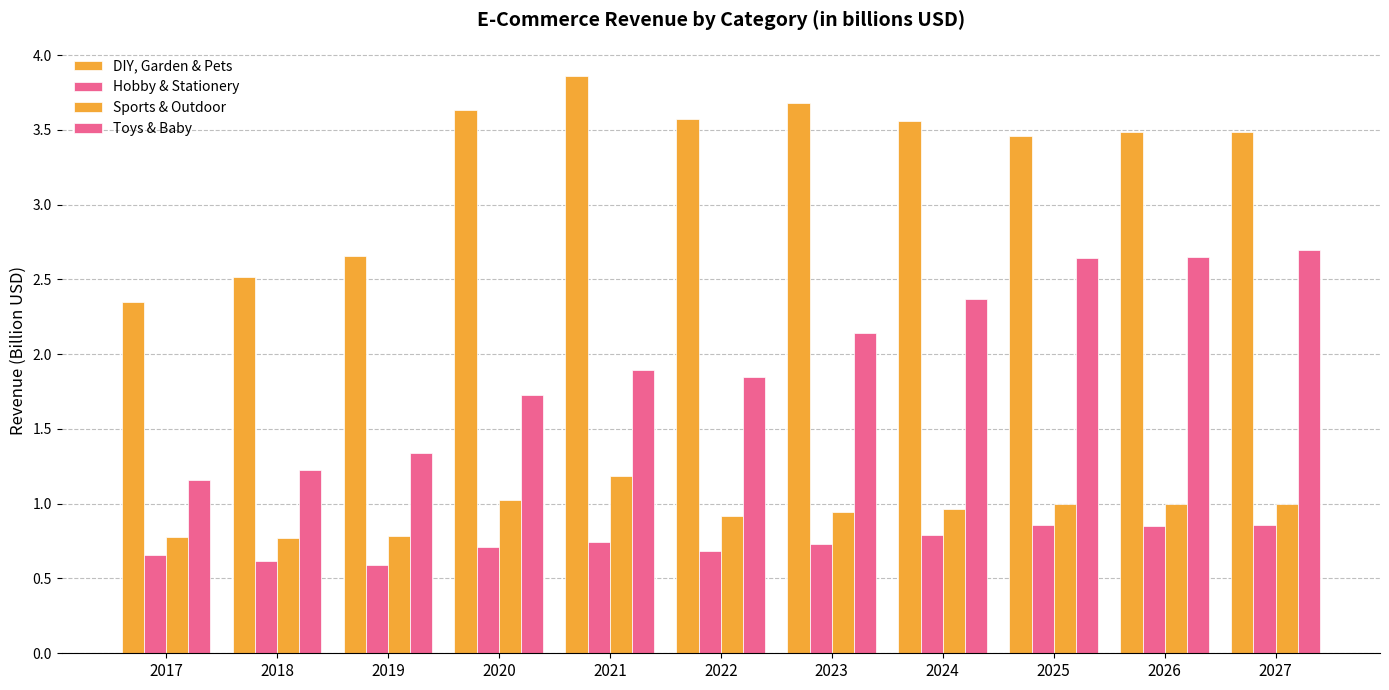

What is the total value across all series at 2027?

8.0